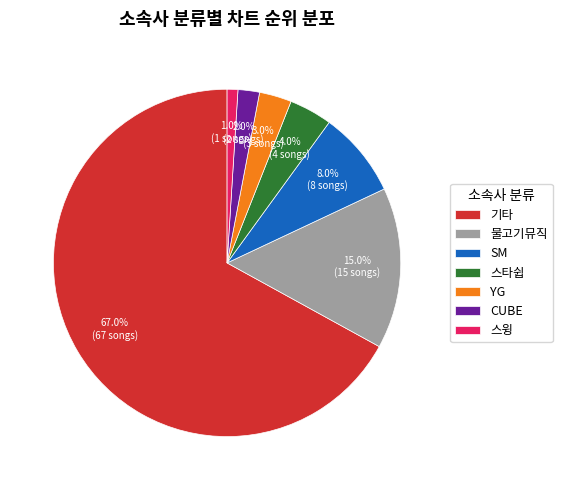

What percentage is NOT represented by SM?

92.0%